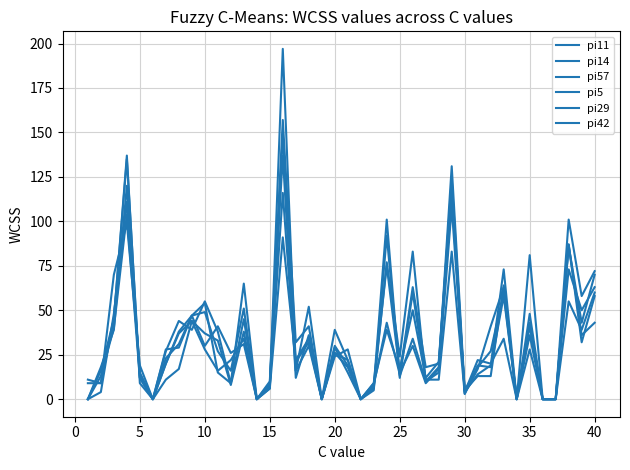

Does the chart display data point markers on the line(s)?

No